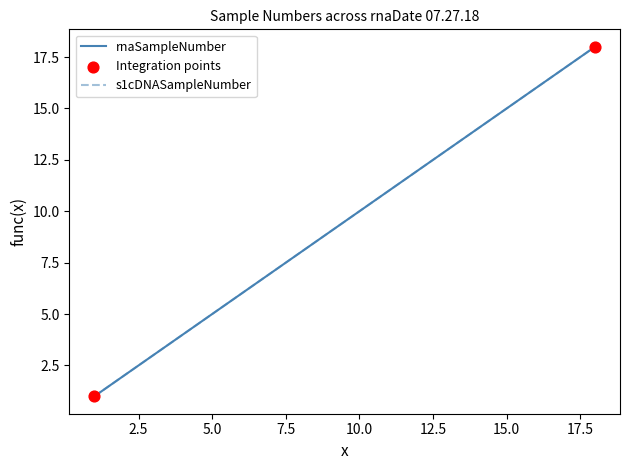

At which category is the sum across all series the highest?

18